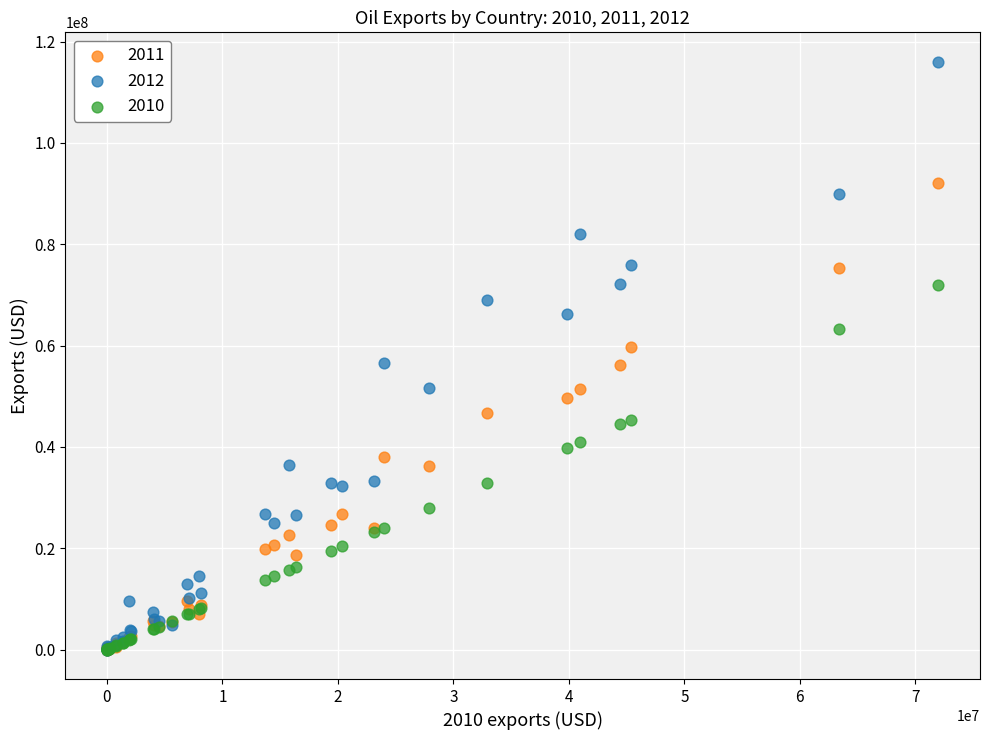

What are all the series names shown in the legend?

2011, 2012, 2010